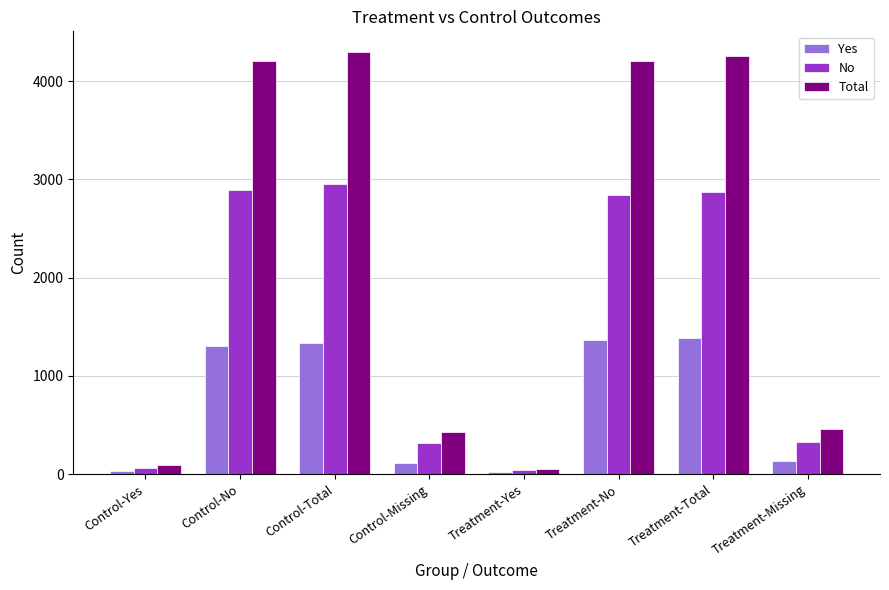

What is the total value across all series at Control-Yes?

180